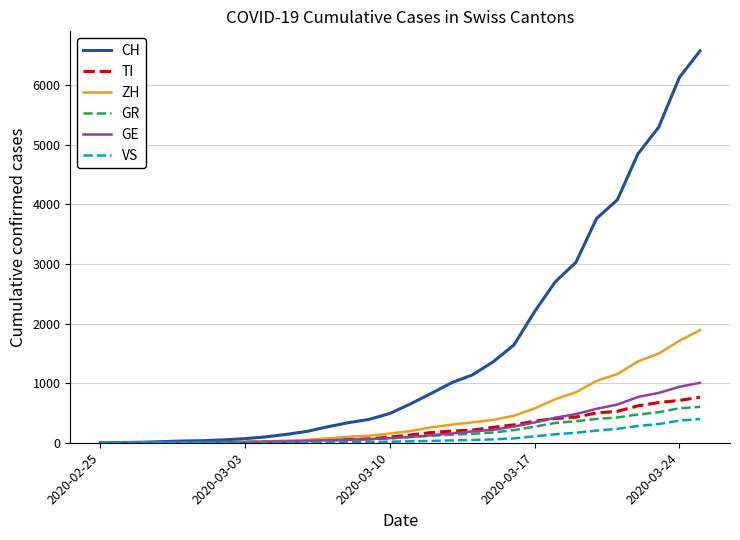

At how many categories does at least one series exceed 791?

14